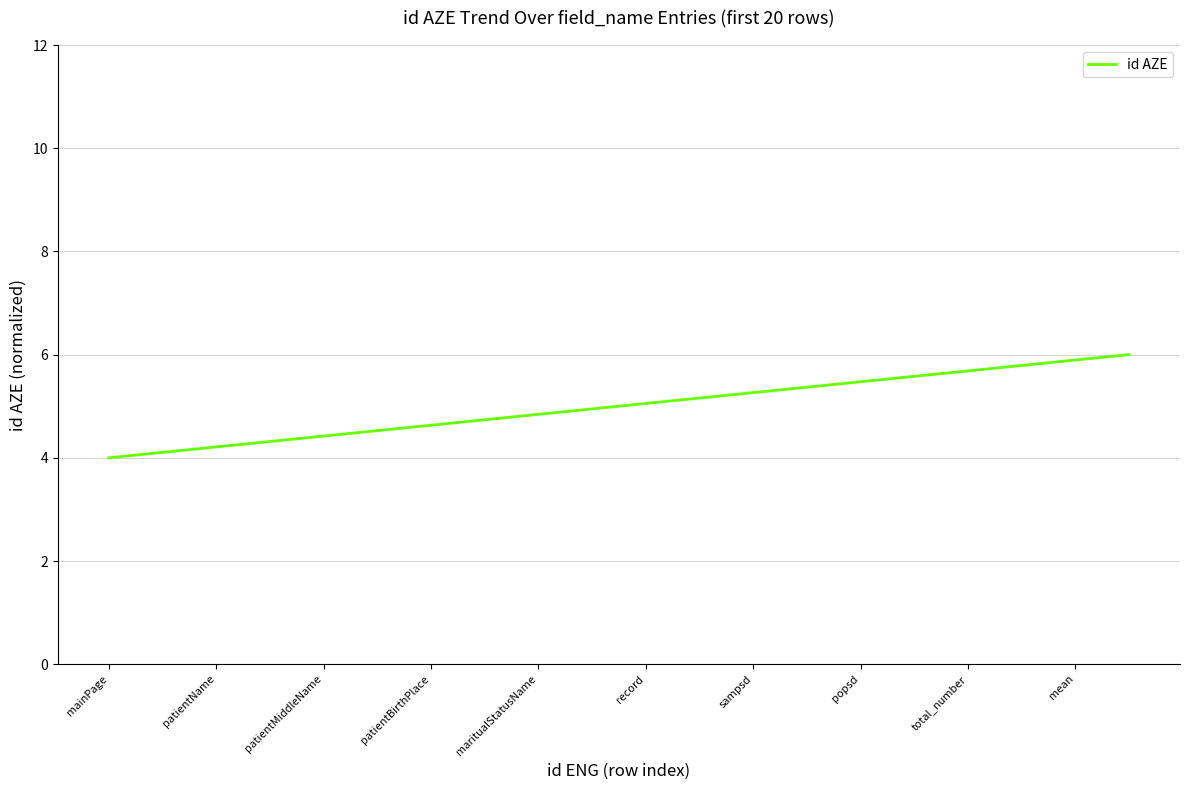

Reading left to right, what are all the values shown in this chart?

4.0	4.1	4.2	4.3	4.4	4.5	4.6	4.7	4.8	4.9	5.1	5.2	5.3	5.4	5.5	5.6	5.7	5.8	5.9	6.0